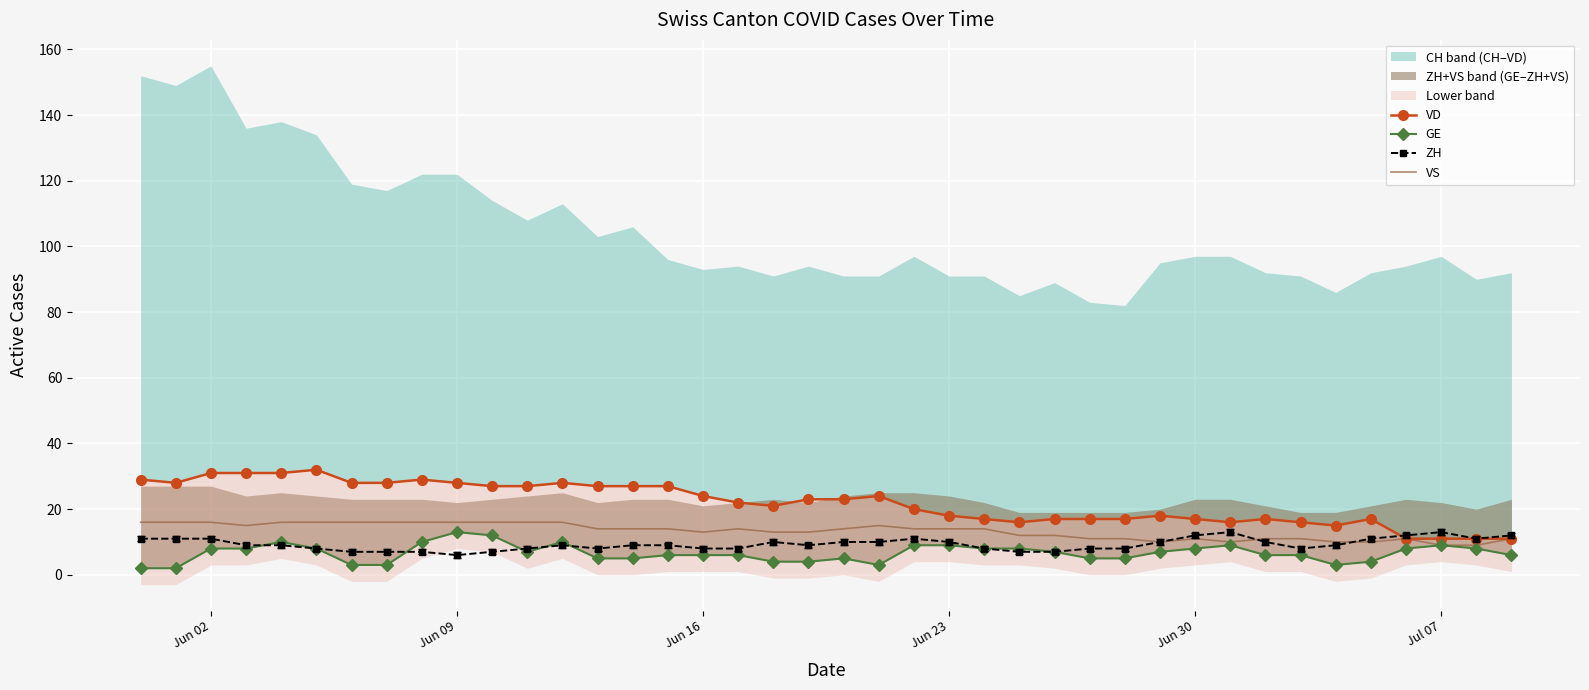

What is the minimum value for ZH?

6